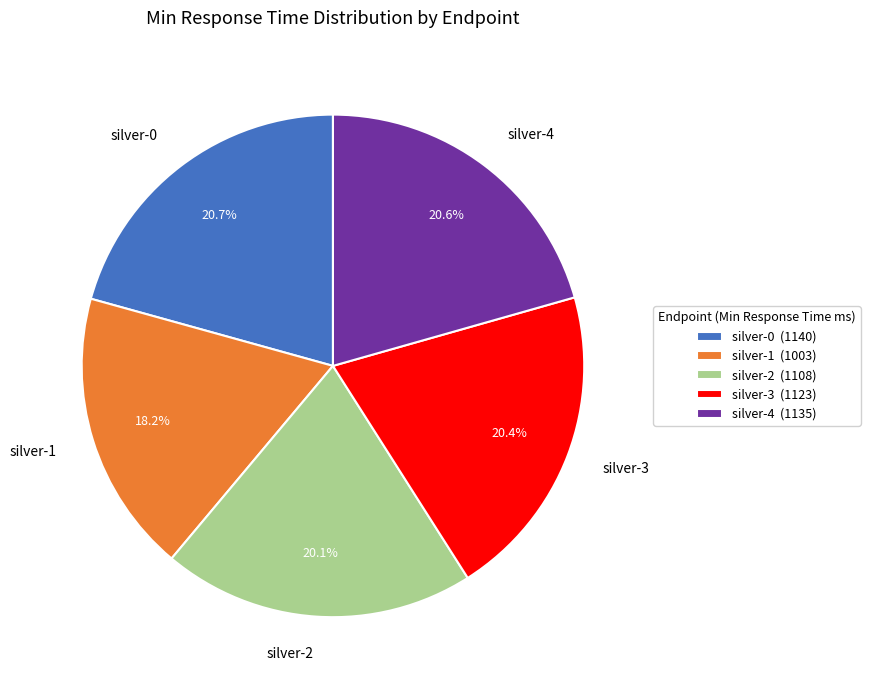

Is there a majority slice in this chart?

No